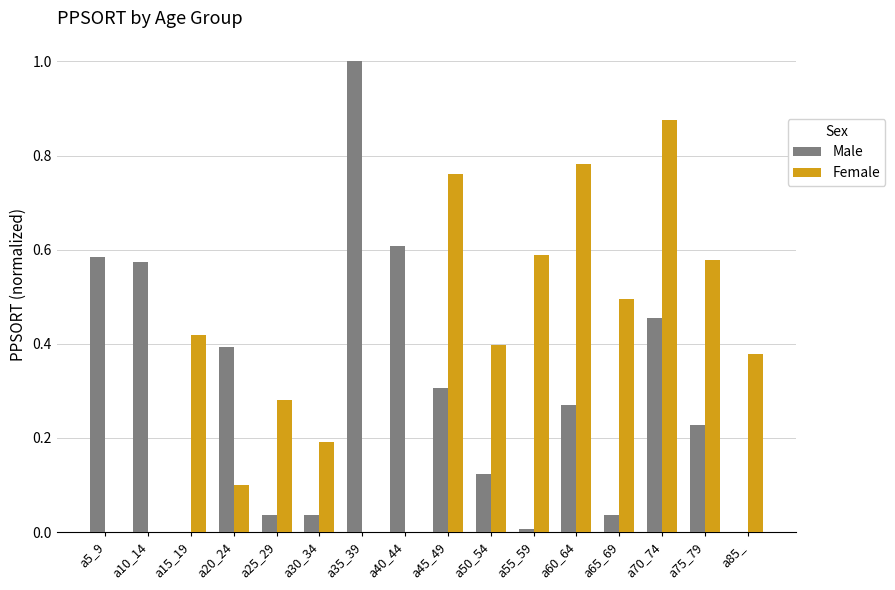

At which label does Female reach its peak?

a70_74